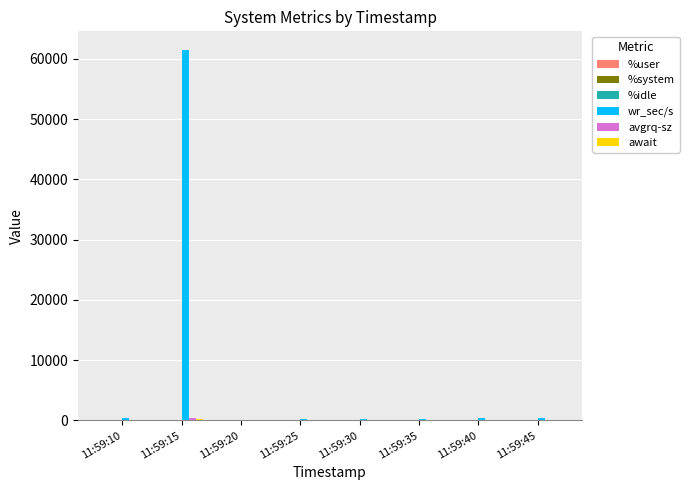

What is the total value across all series at 11:59:15?

62248.8